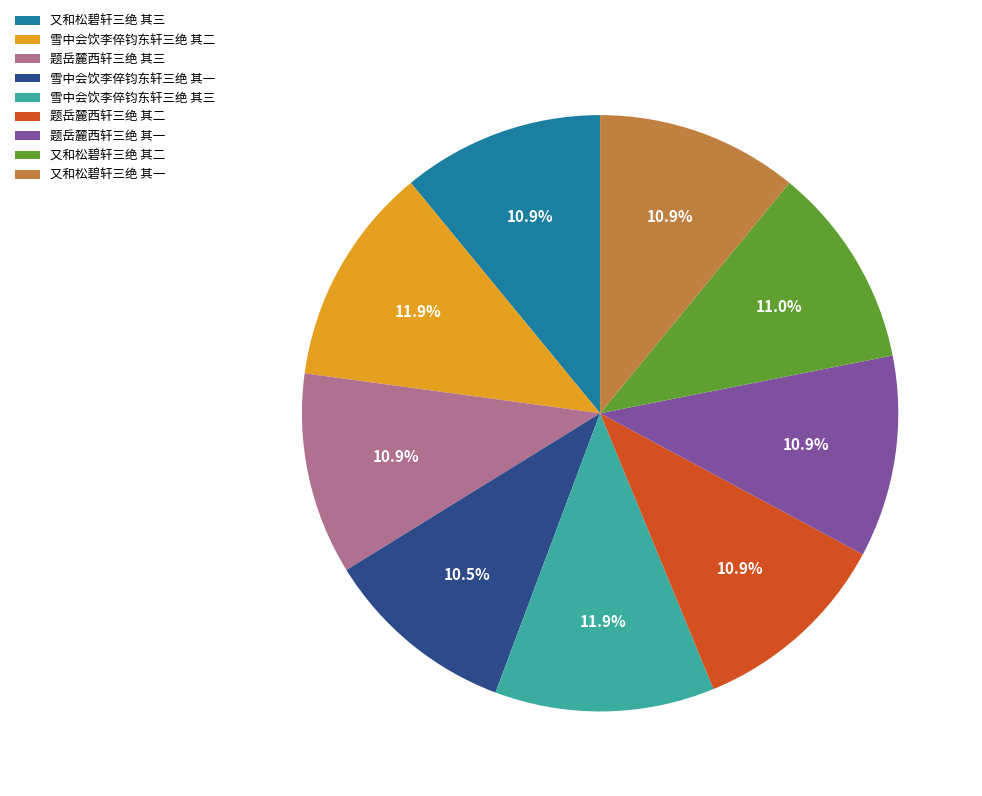

To the nearest percent, what is the difference between the largest and smallest slice percentages?

1%